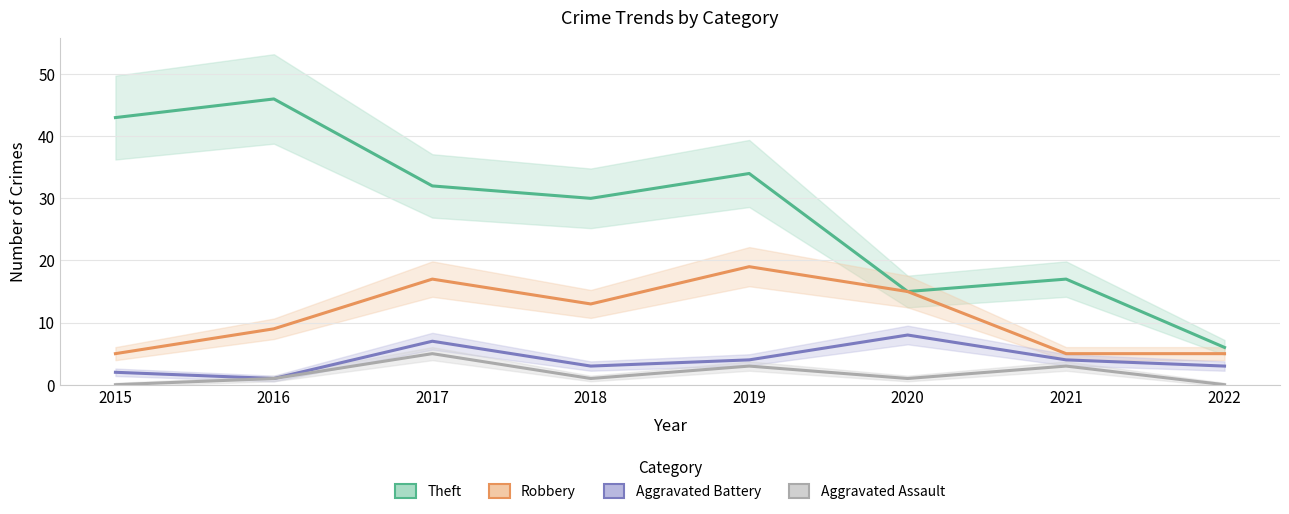

What is the highest value of the Theft series?

46